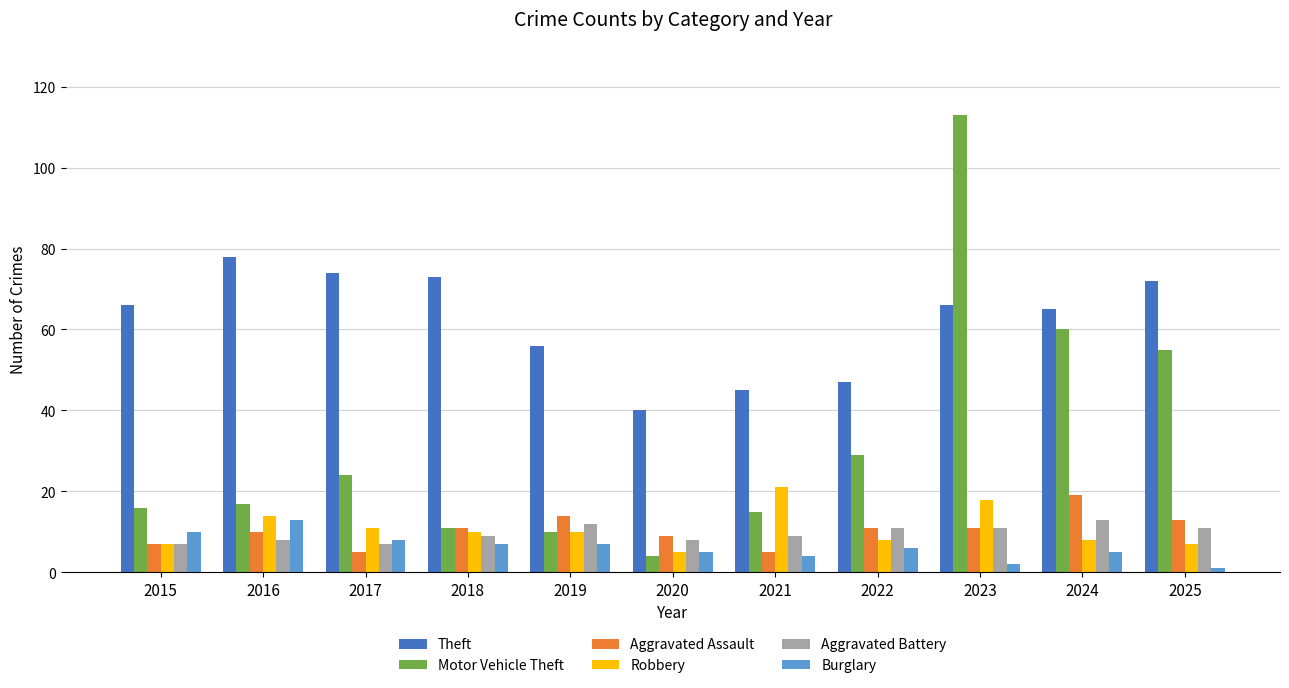

Is it true that Aggravated Assault equals 3 at 2018?

False